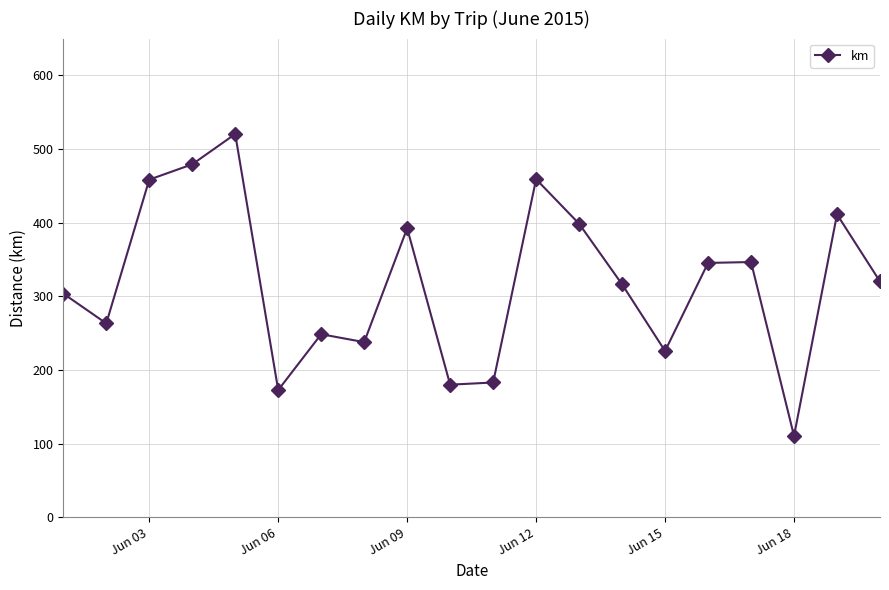

What is the difference between the maximum and second lowest values?

347.7